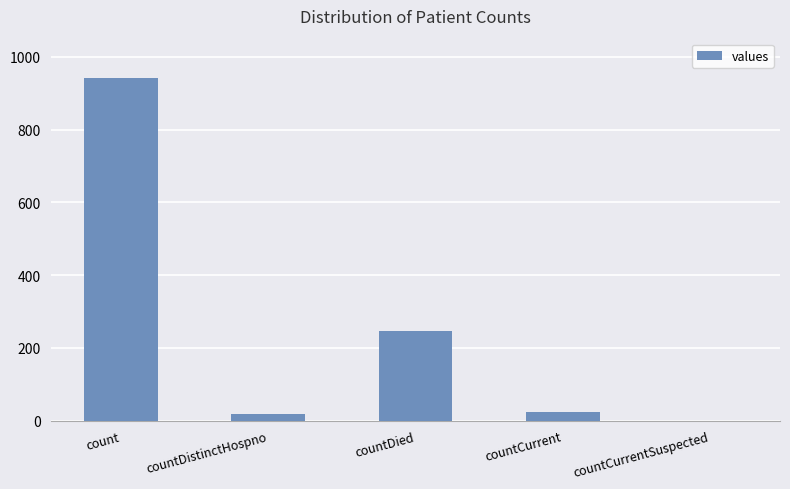

How many data points does each series have?

5